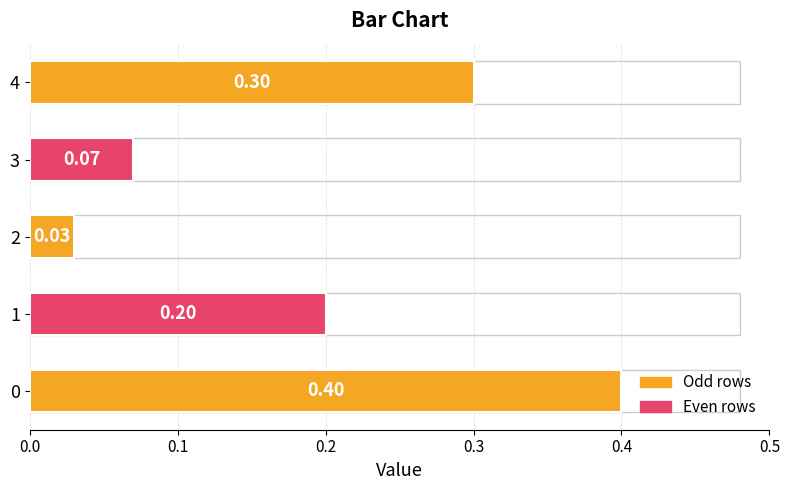

Between 1 and 4, which is larger?

4